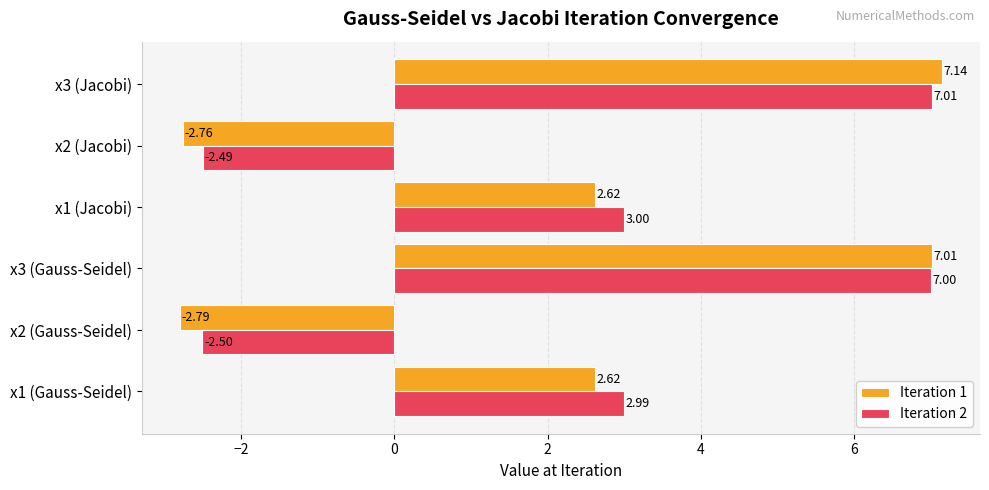

What is the spread (max minus min) of values at x2 (Jacobi)?

0.3